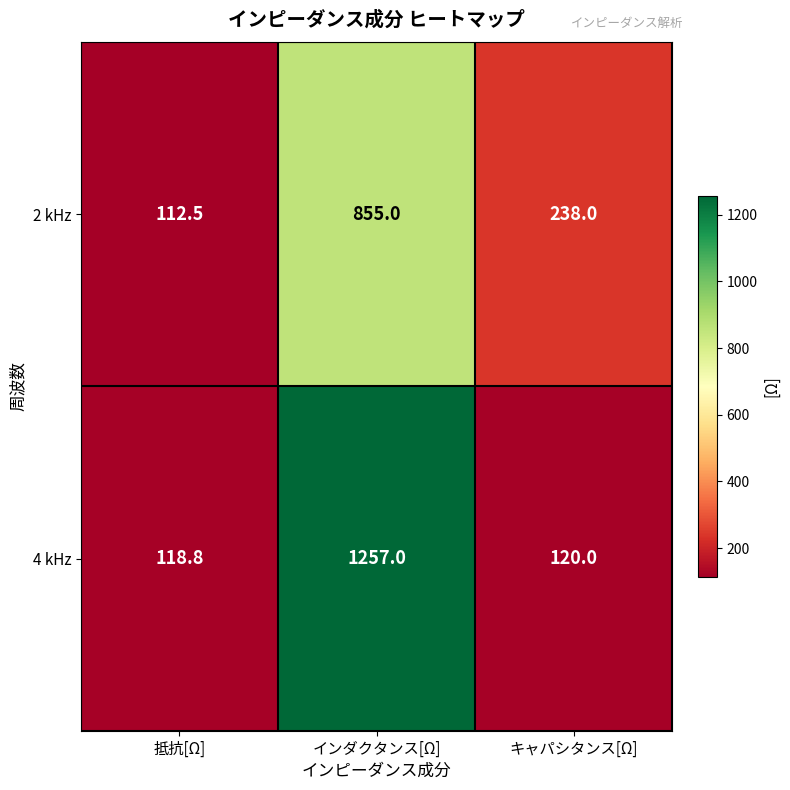

Reading left to right, list all the values displayed in this chart.

2 kHz: 112.5	855.0	238.0
4 kHz: 118.8	1257.0	120.0